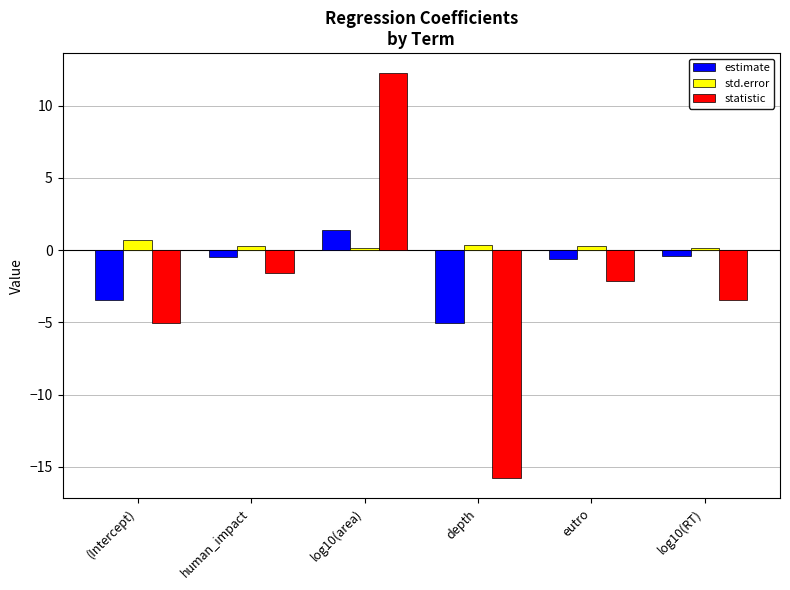

What is the label of the 1st bar from the right?

log10(RT)